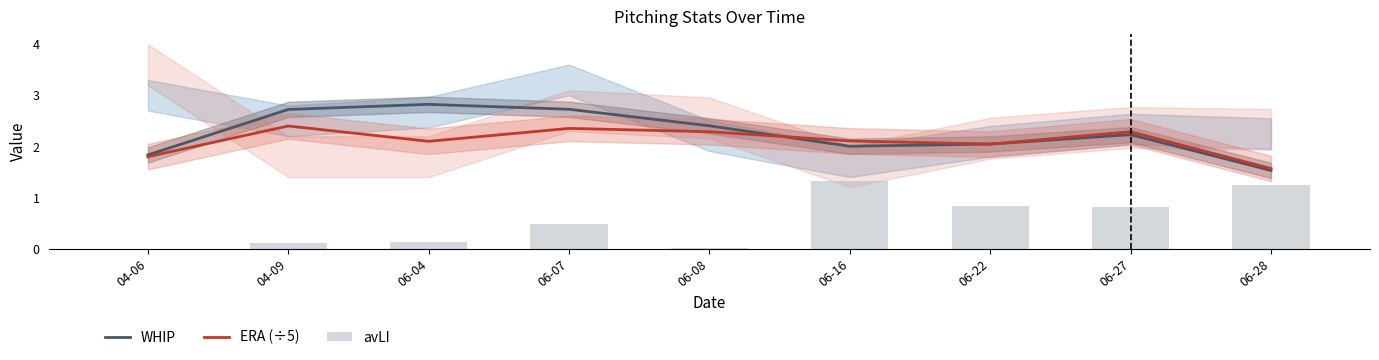

What is the sum of all WHIP values?

20.3